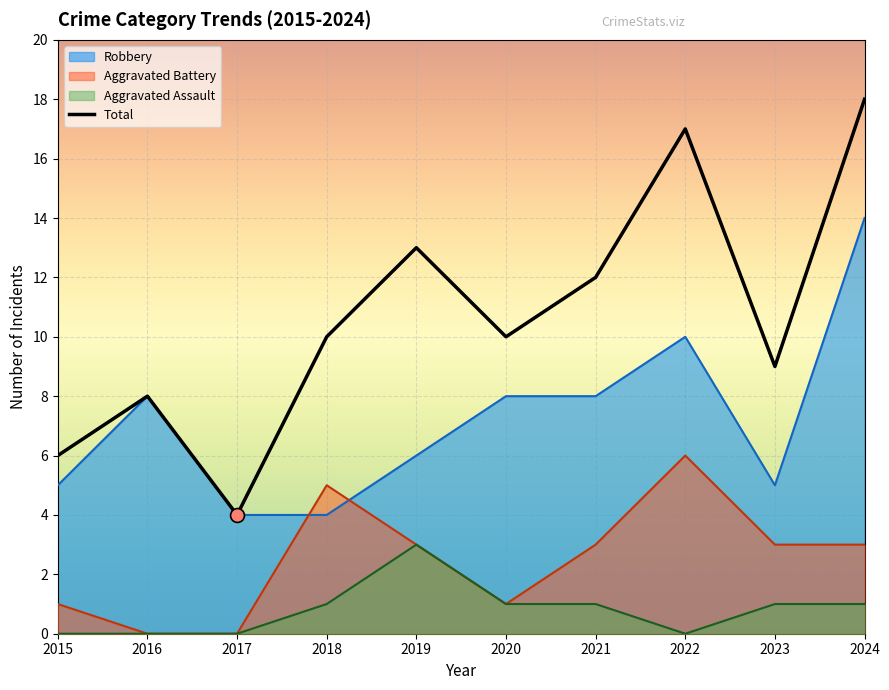

What is the ratio of the value at 2016 to the value at 2017?

2.0